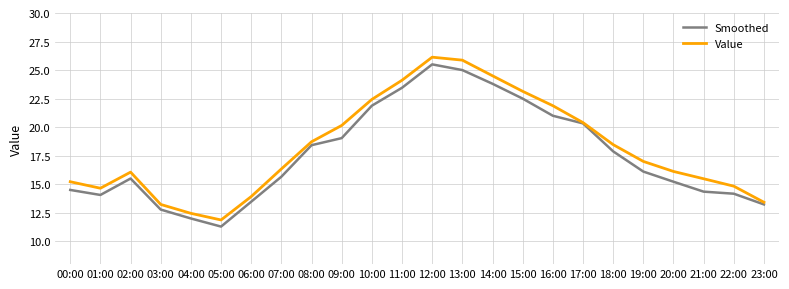

How many interior local peaks does the Value series have?

2